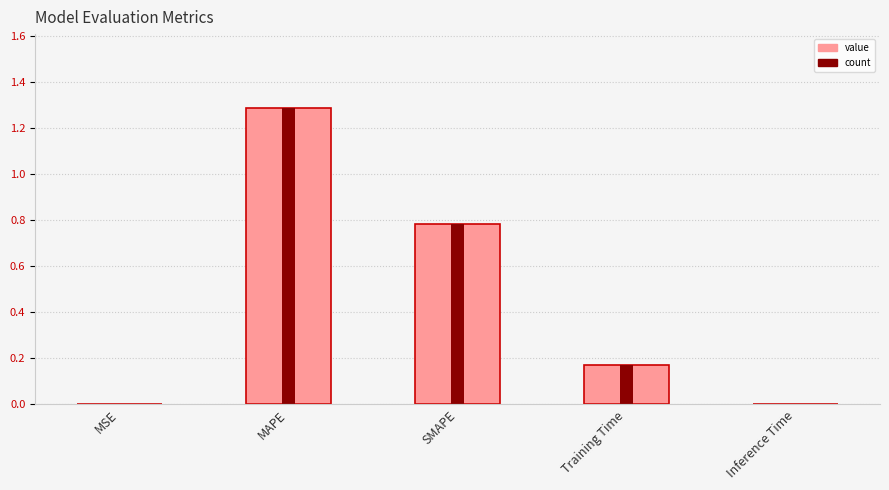

What is the maximum value shown in the chart?

1.3